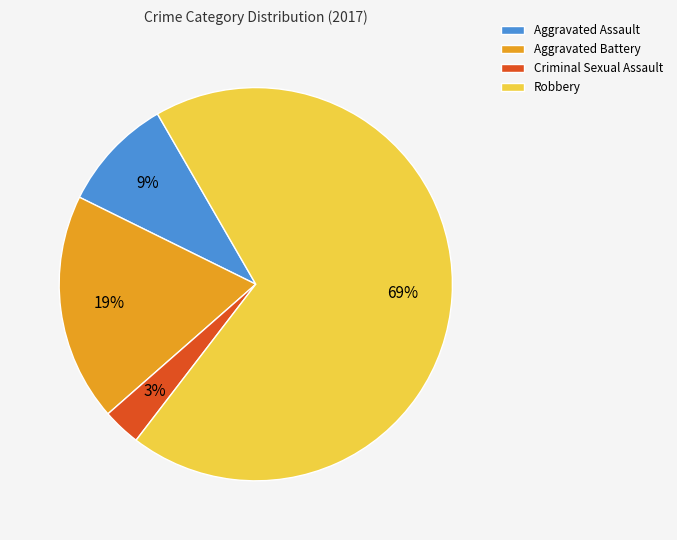

Between Criminal Sexual Assault and Aggravated Assault, which is larger?

Aggravated Assault